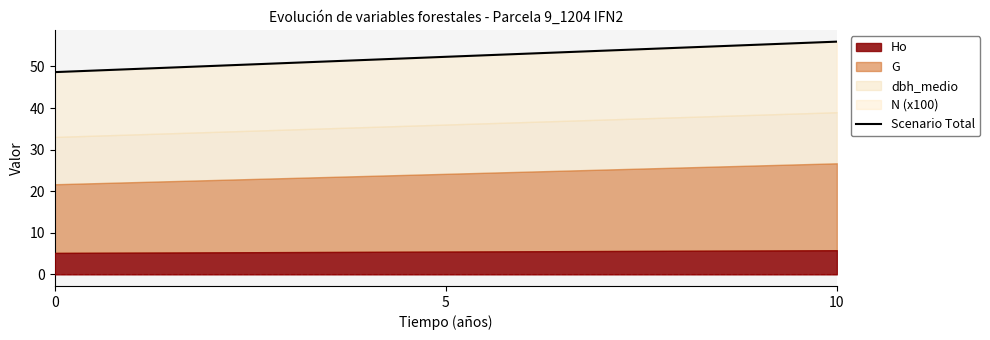

True or false: the data shows 56.0 at 10.

True